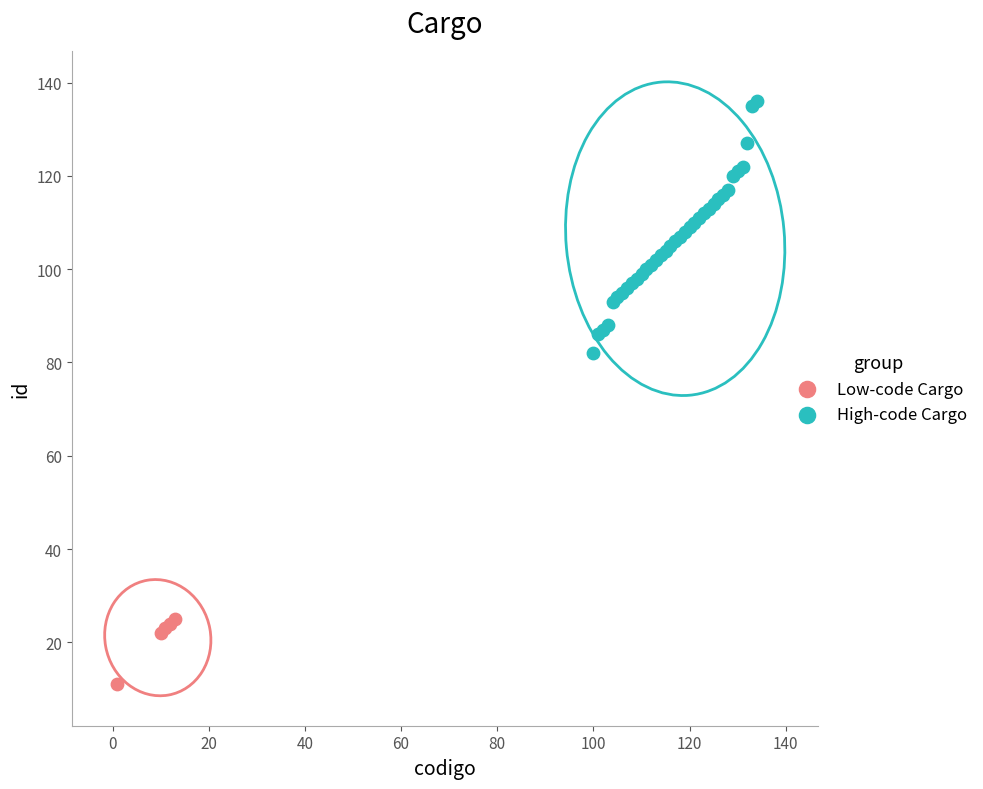

Which series contains the lowest Y value?

Low-code Cargo